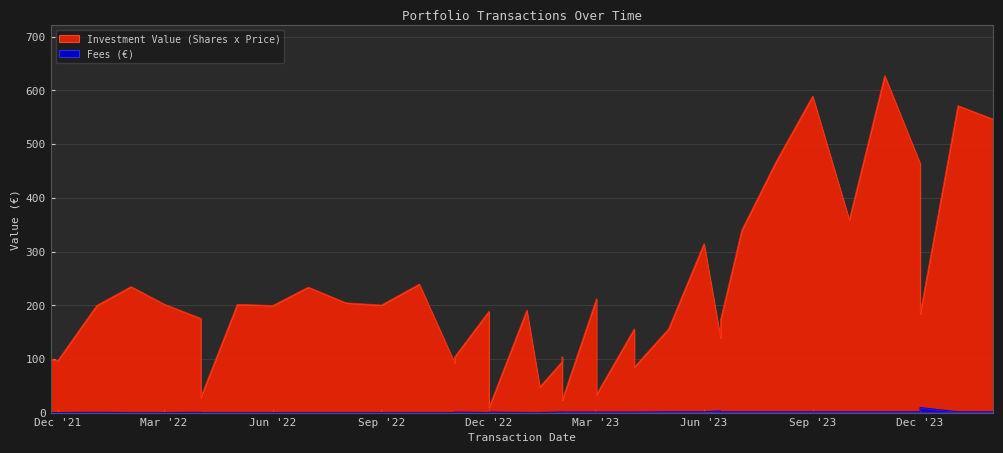

Is it true that Fees (€) equals -3.6 at Dec '22?

False